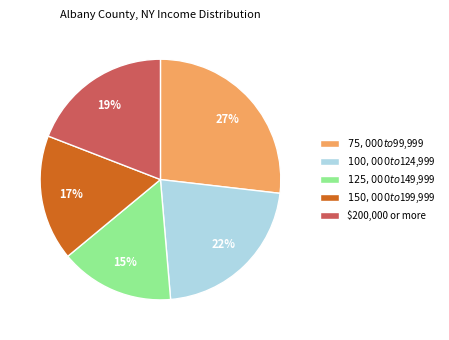

How many segments does this pie chart have?

5